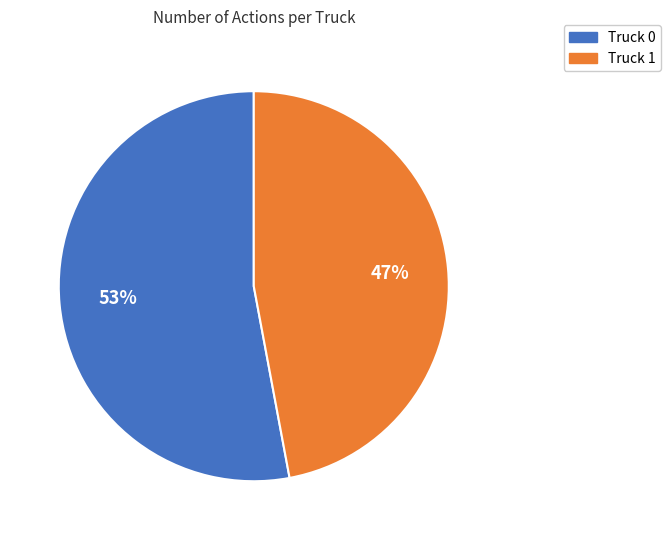

Rank the categories by value from lowest to highest.

Truck 1, Truck 0